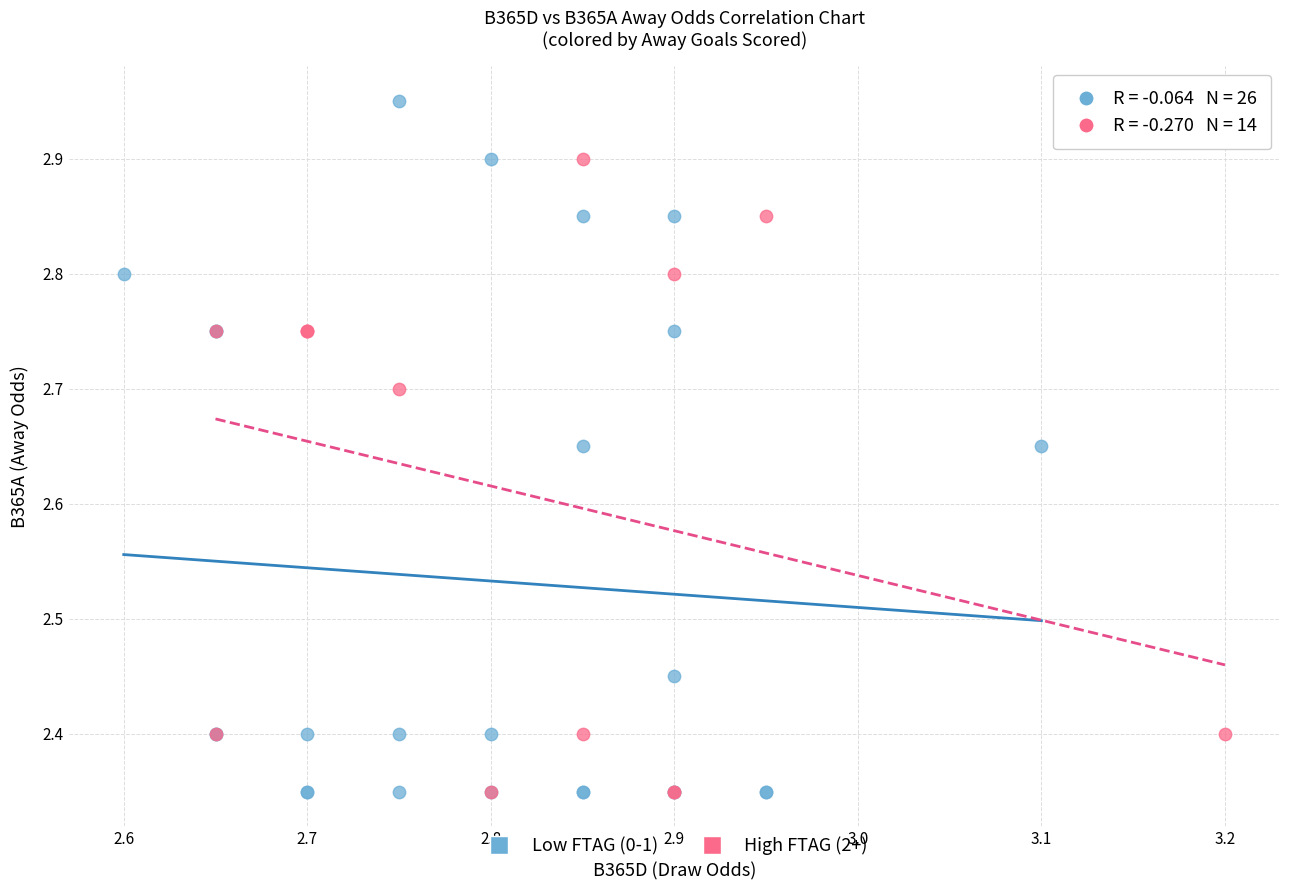

Which series has the largest Y range (max minus min)?

Low FTAG (0-1)